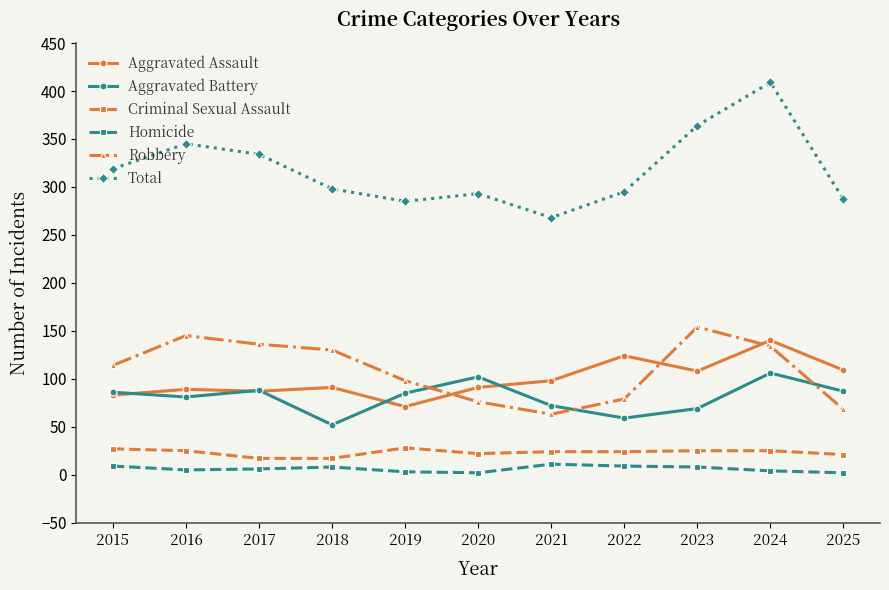

True or false: Total and Aggravated Assault cross at least once.

False